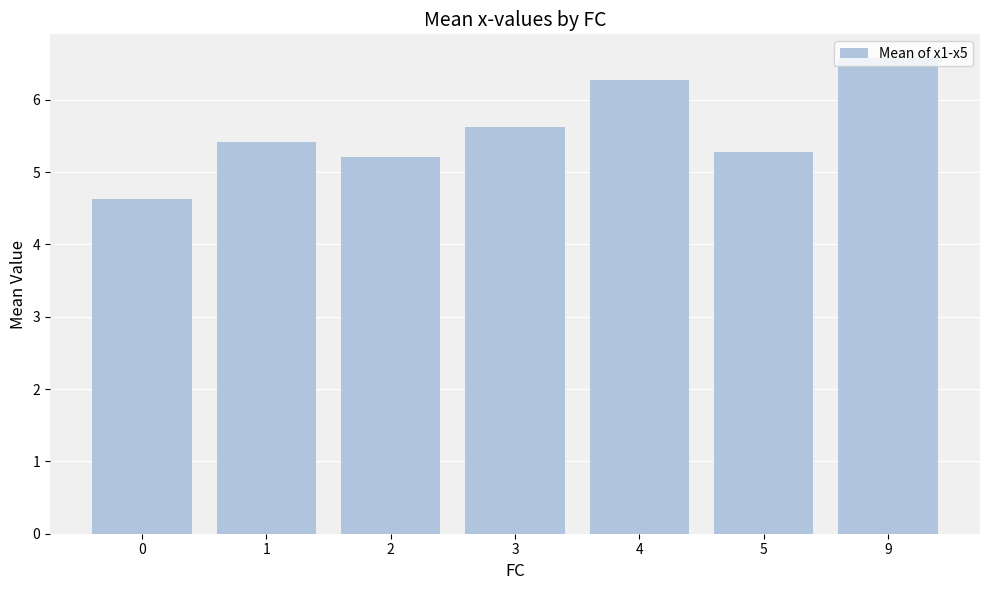

Which category has the highest value across all series?

9